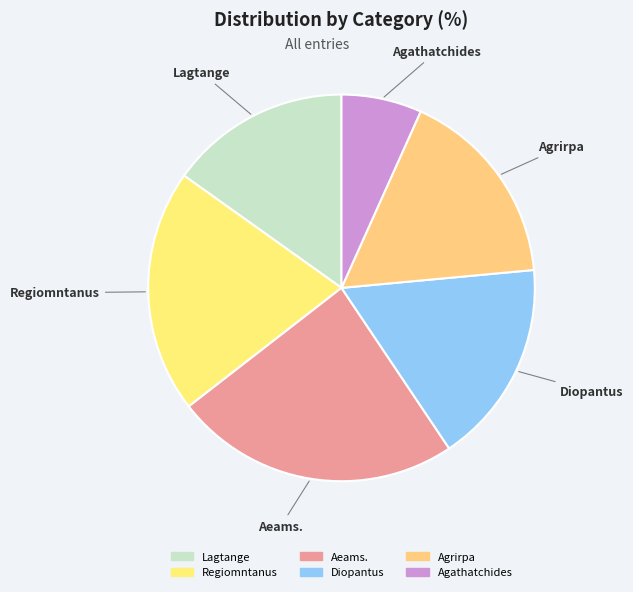

Does Lagtange account for over 50% of the chart?

No